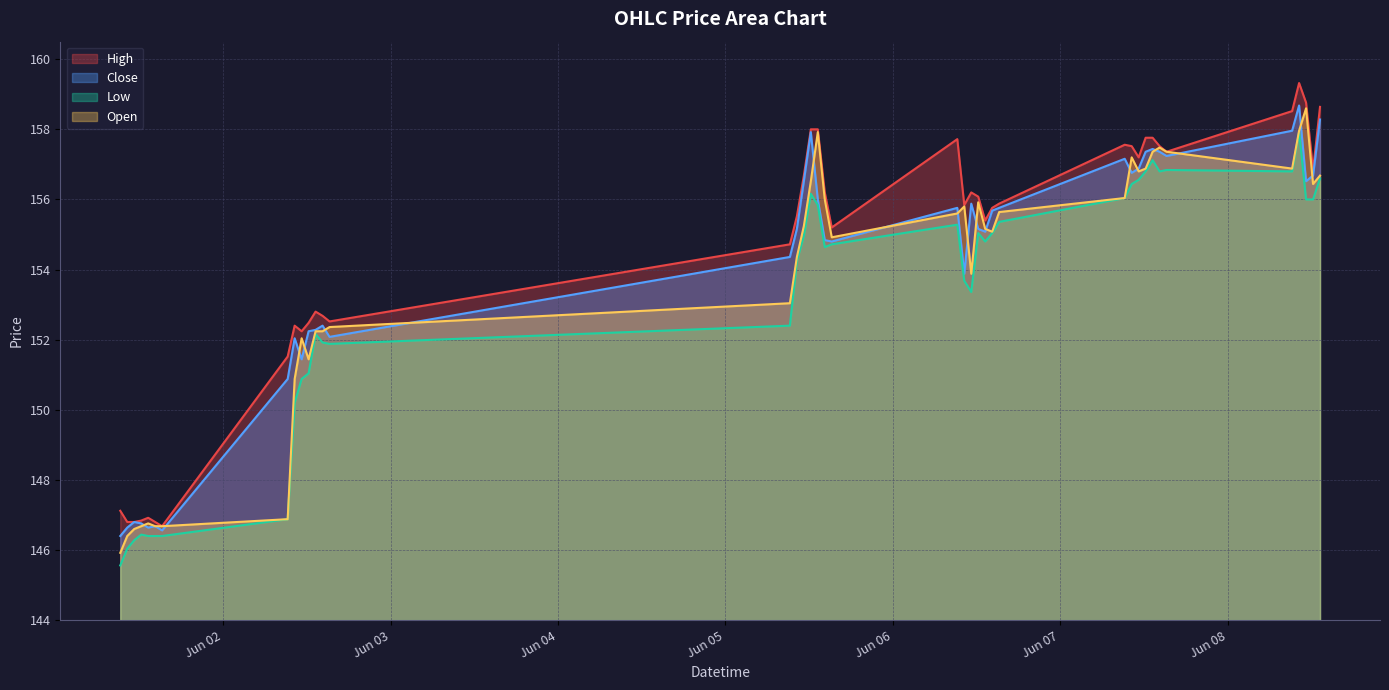

Which has a higher value, 2023-06-06 14:15 or 2023-06-08 11:15?

2023-06-08 11:15